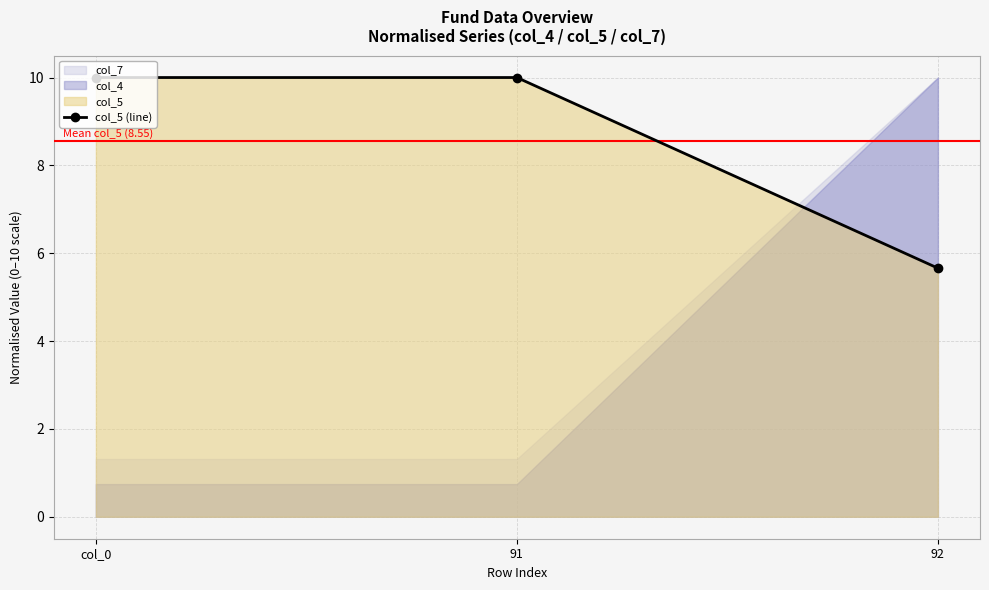

Reading left to right, what are all the values shown in this chart?

10.0	10.0	5.7